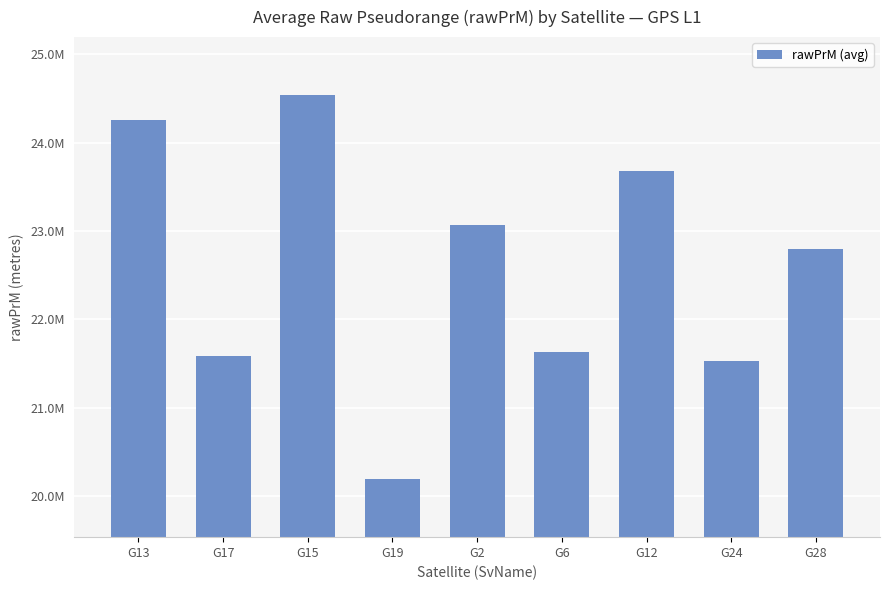

Is it true that the value at G24 is 21524759.2?

True